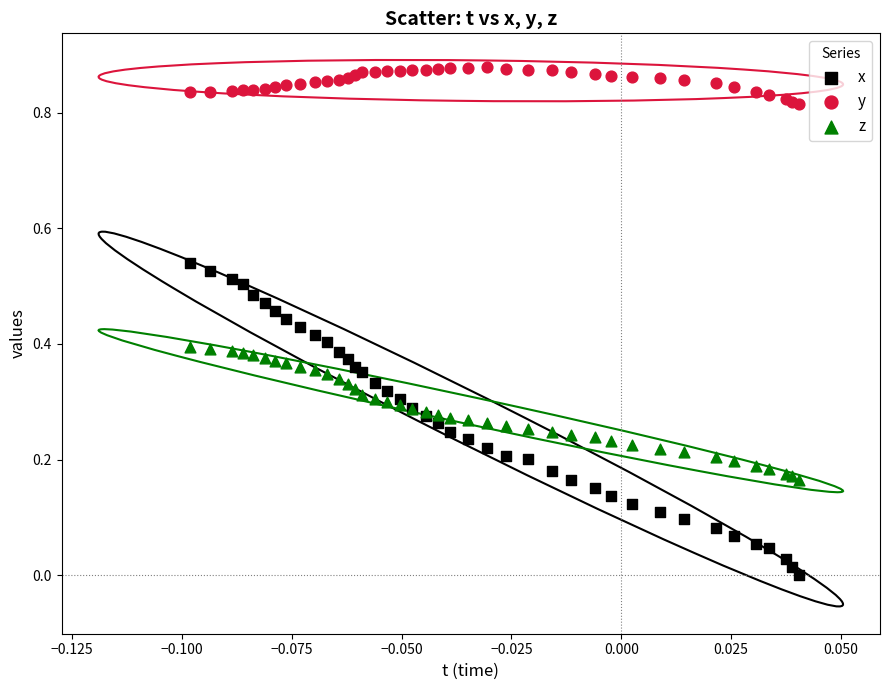

Which series contains the highest Y value?

y